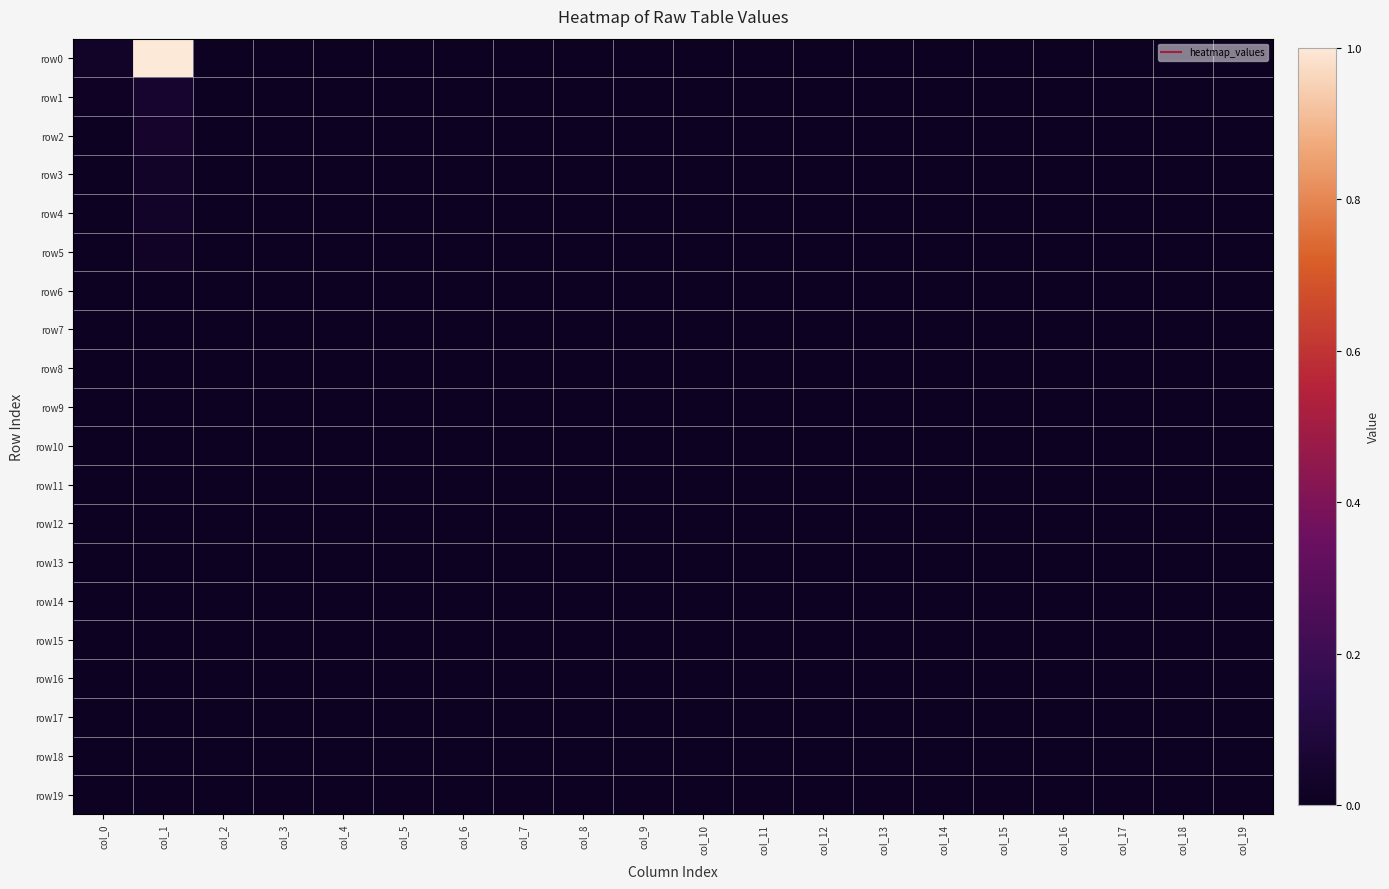

At which category is the sum across all series the highest?

col_1